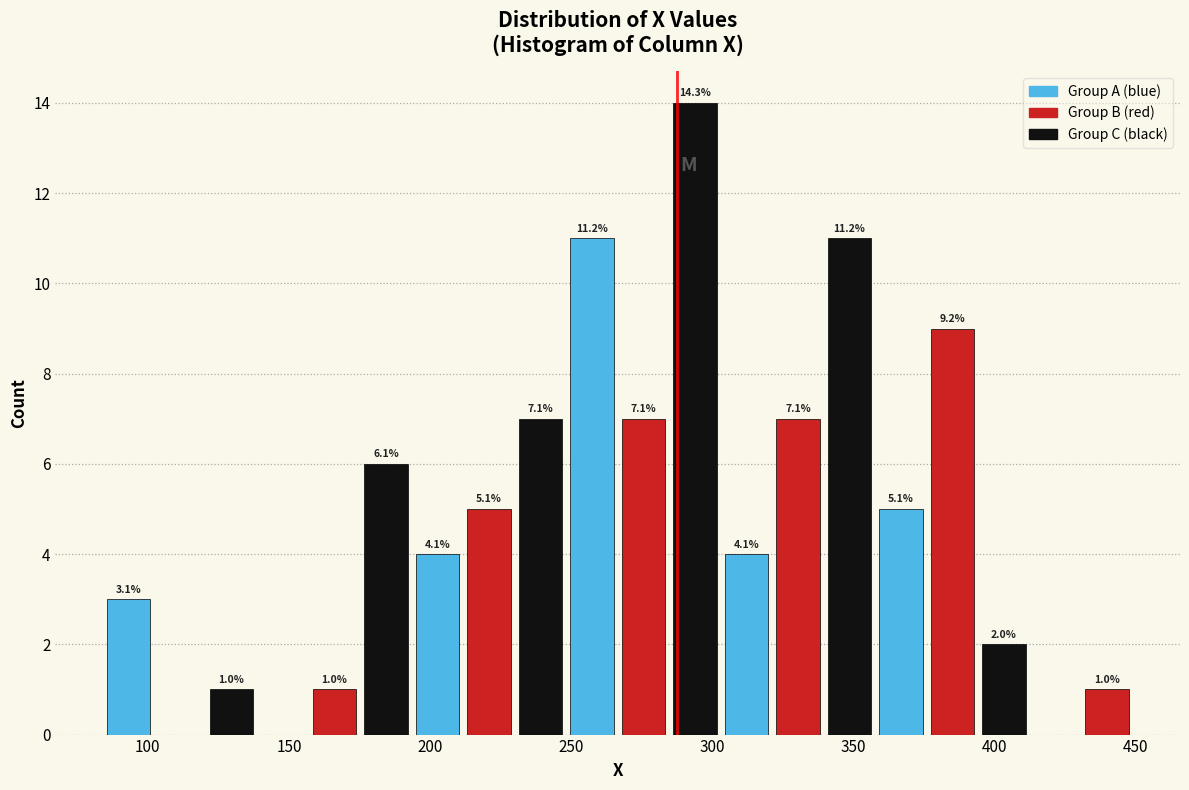

Around what value on the x-axis is the tallest bar? Give the approximate position of its centre, as read against the axis.

295